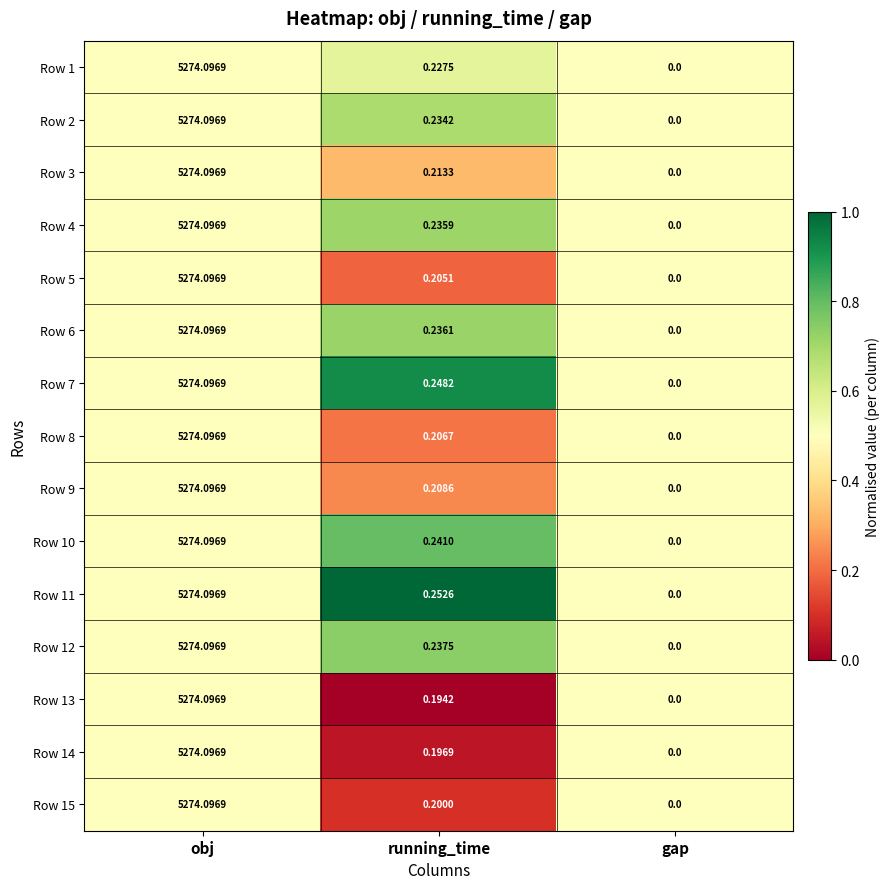

At which label is Row 3 closest to 2637?

running_time